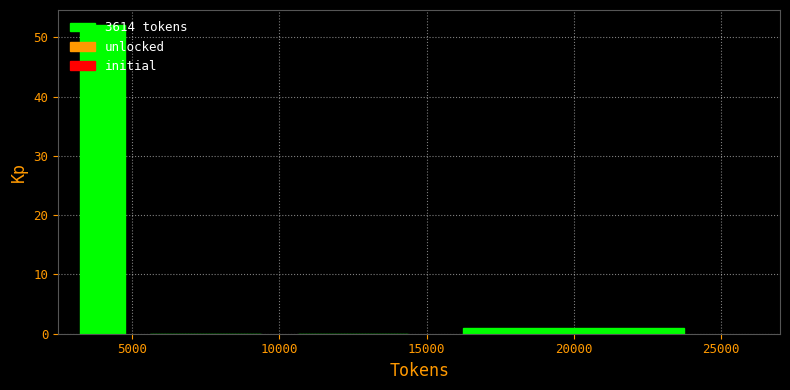

Reading left to right, transcribe this chart: for each bar, give the range it covers on the x-axis and its height. The values are not printed on the chart, so give them approximately, as read against the axis.

3000 to 5000: 52
5000 to 10000: 0
10000 to 15000: 0
15000 to 25000: 1